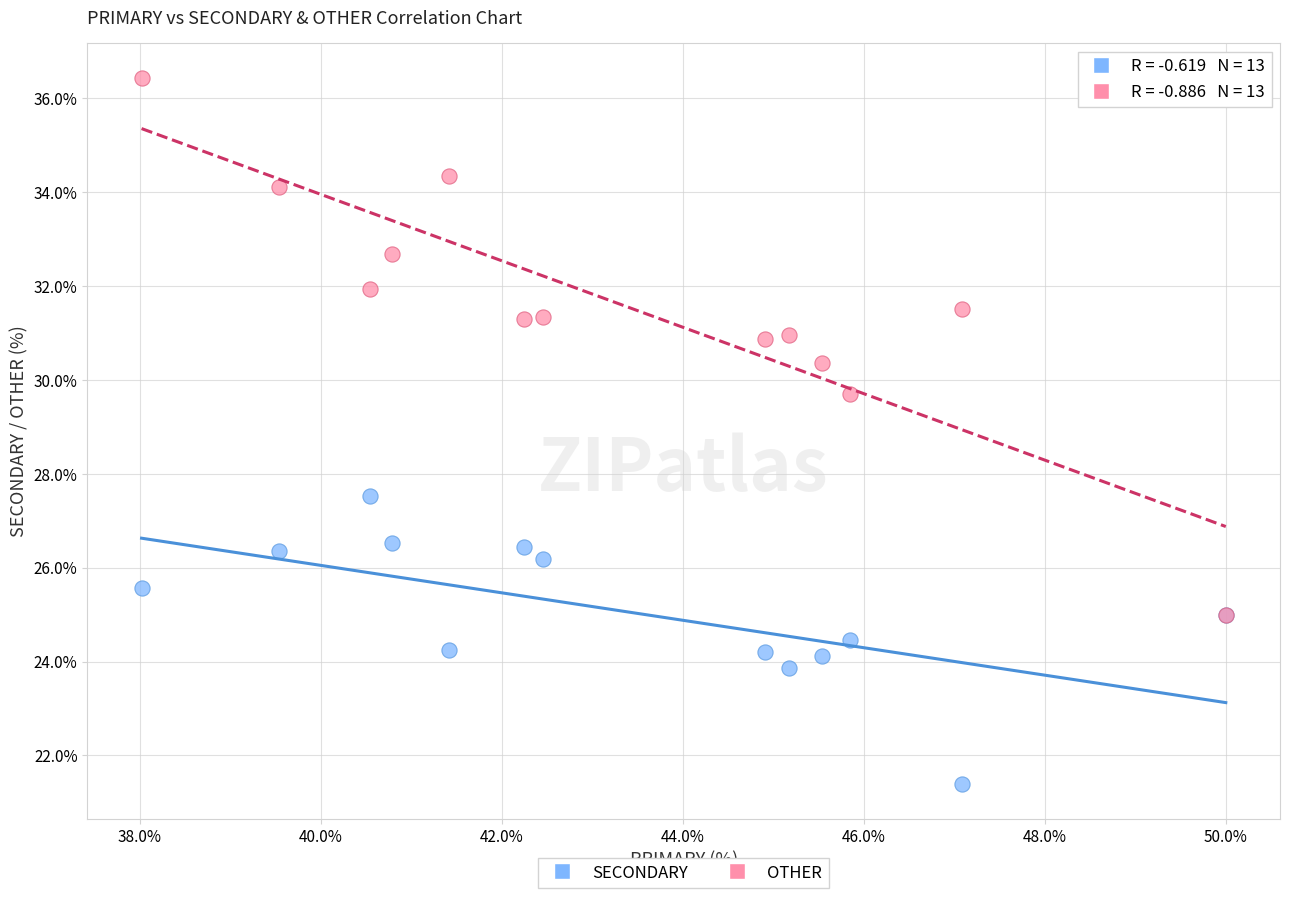

Which series reaches the minimum Y coordinate?

SECONDARY